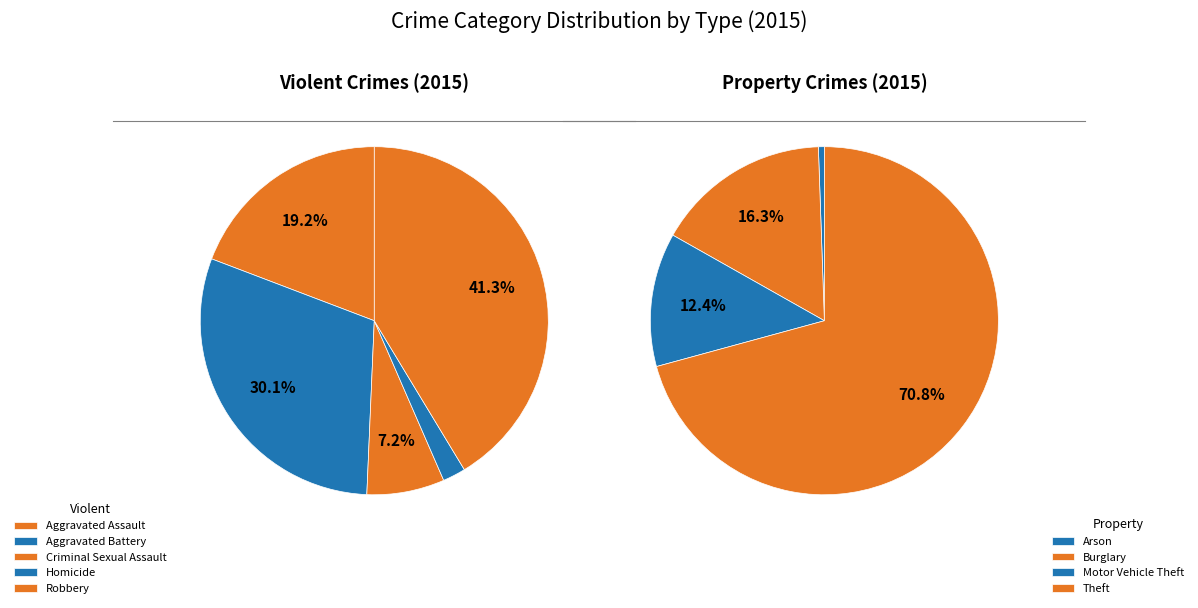

At 4, list the series in order from smallest to largest.

Property Crimes, Violent Crimes